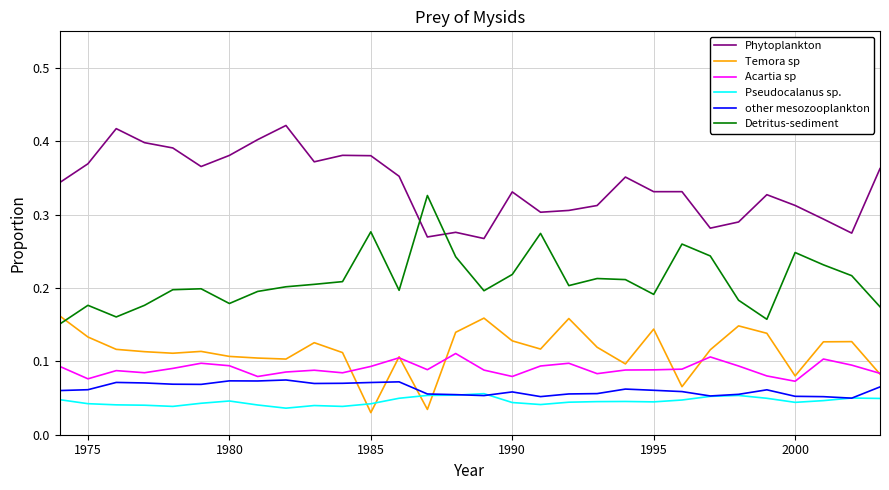

True or false: Temora sp and Phytoplankton cross at least once.

False